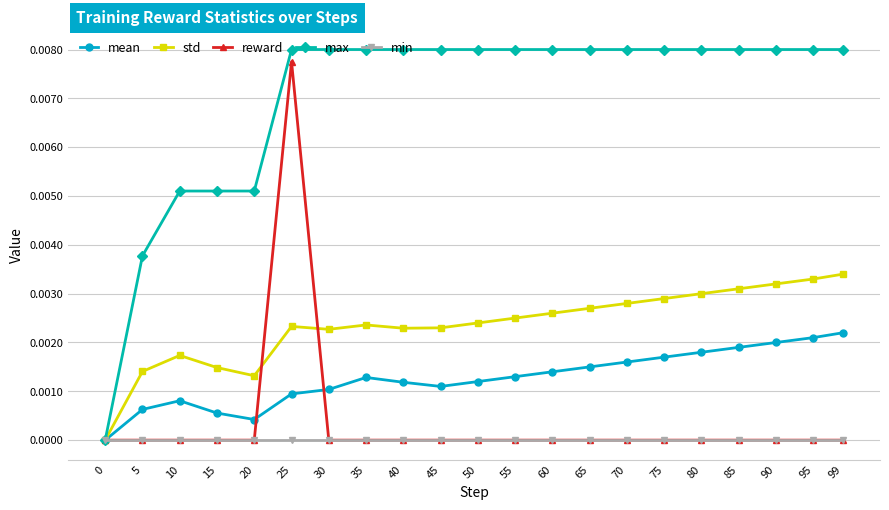

Where is the first local minimum for mean?

20